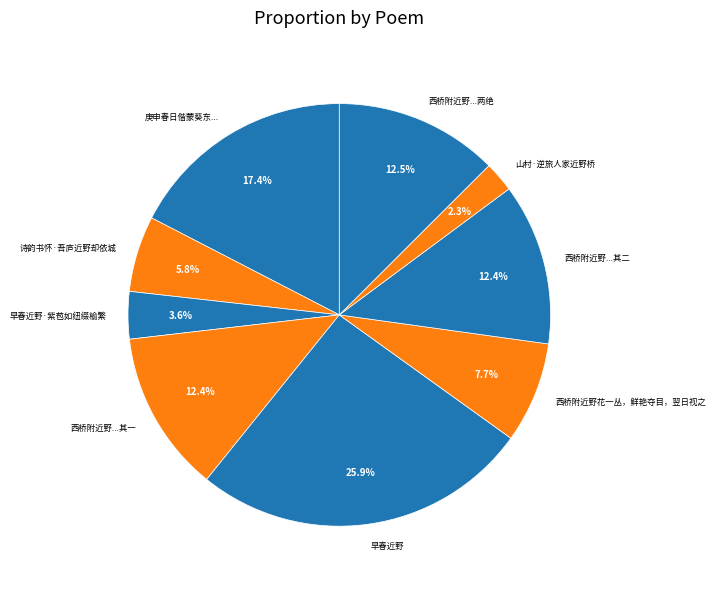

Which has a higher value, 庚申春日偕蒙葵东... or 西桥附近野花一丛，鲜艳夺目，翌日视之?

庚申春日偕蒙葵东...